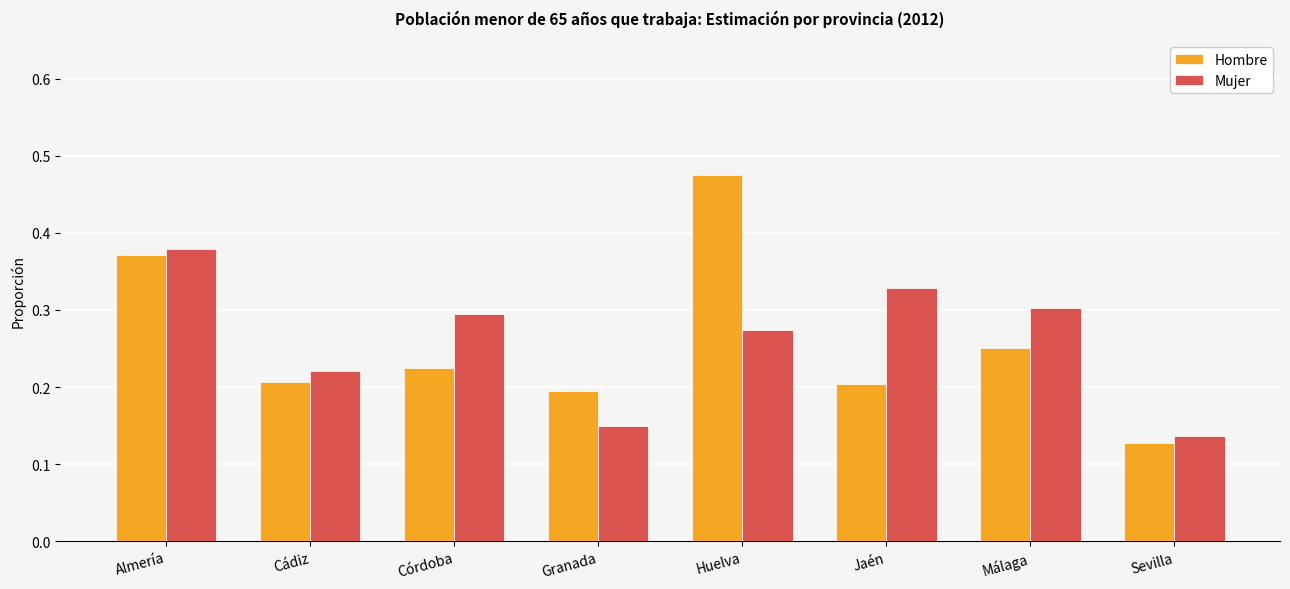

Between Almería and Málaga, which series saw the biggest shift?

Hombre